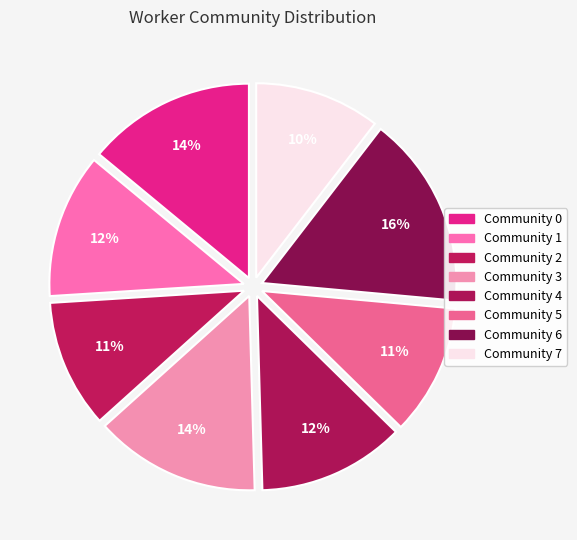

Count the number of slices in the pie.

8